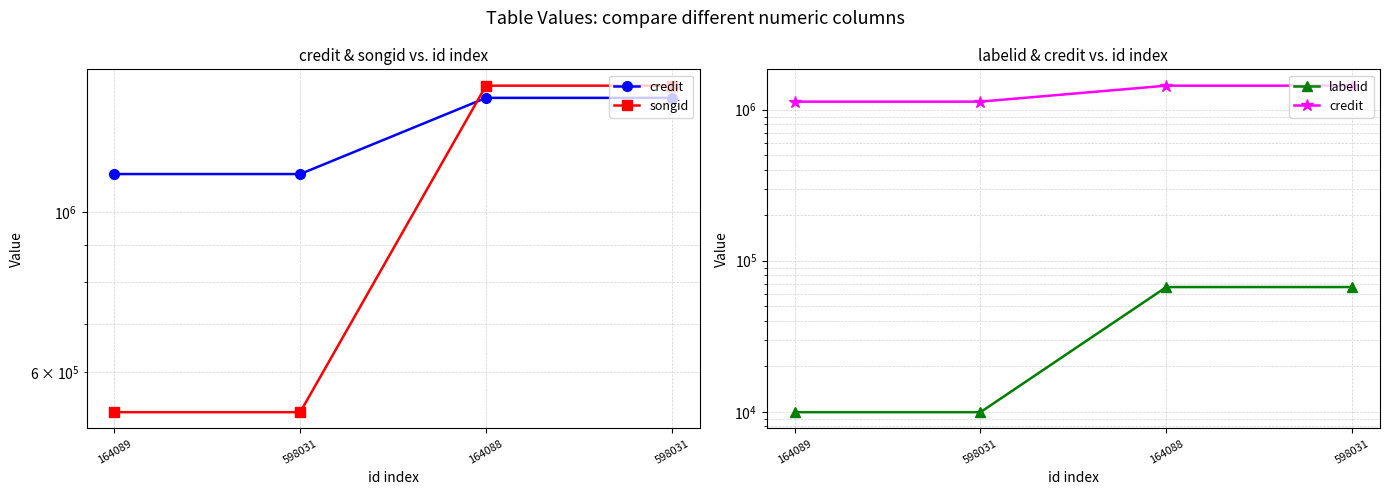

Rank the categories by labelid value from lowest to highest.

164089, 598031, 164088, 598031